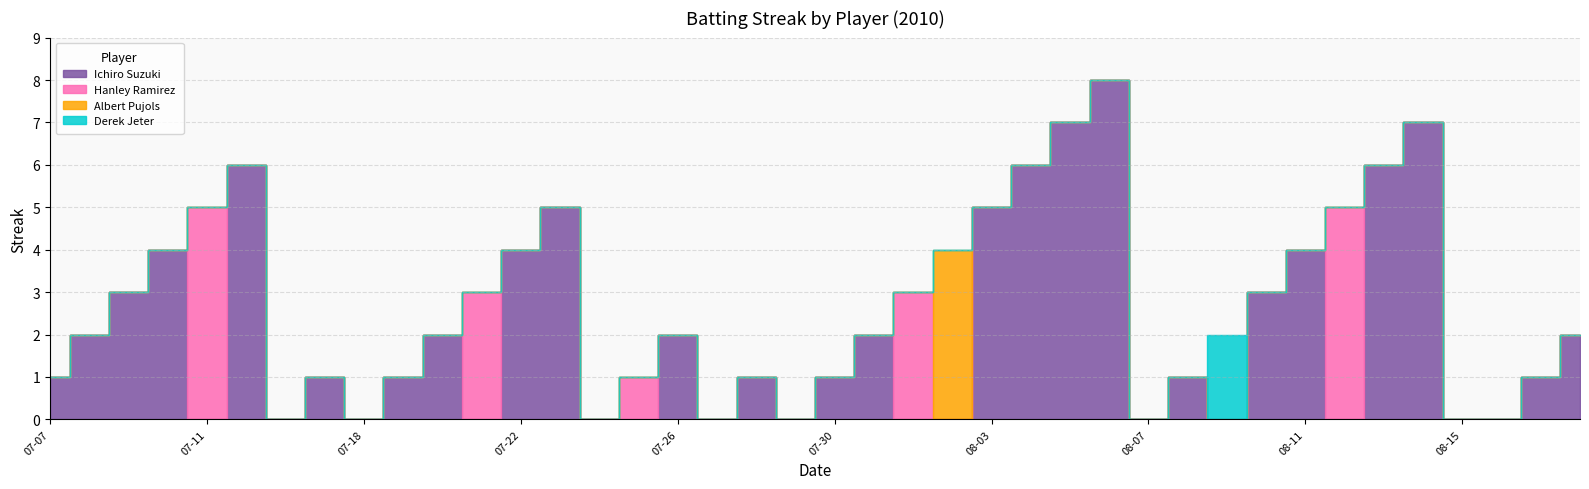

At which label is Albert Pujols closest to 2?

07-07